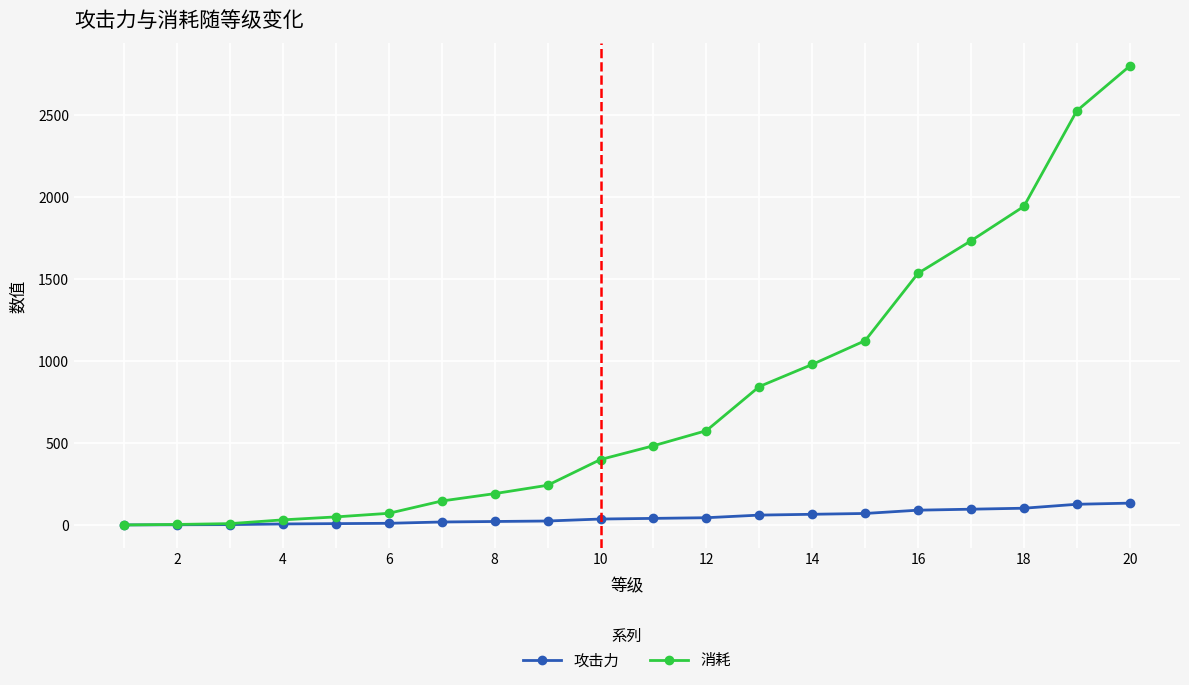

Which series has the largest total across all categories?

消耗